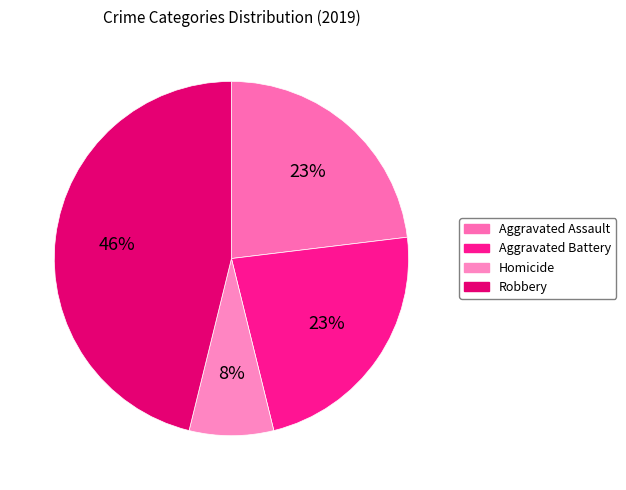

Which slice is the largest?

Robbery